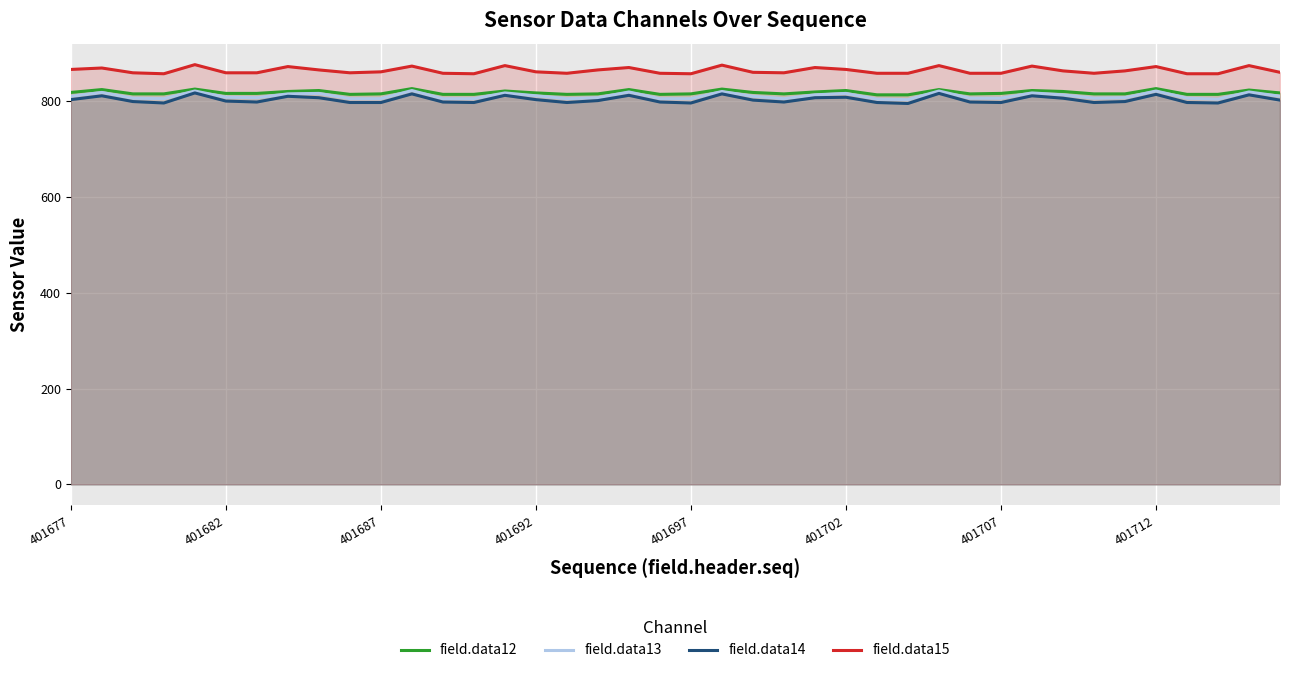

Is it true that field.data12 equals 1390 at 401697?

False